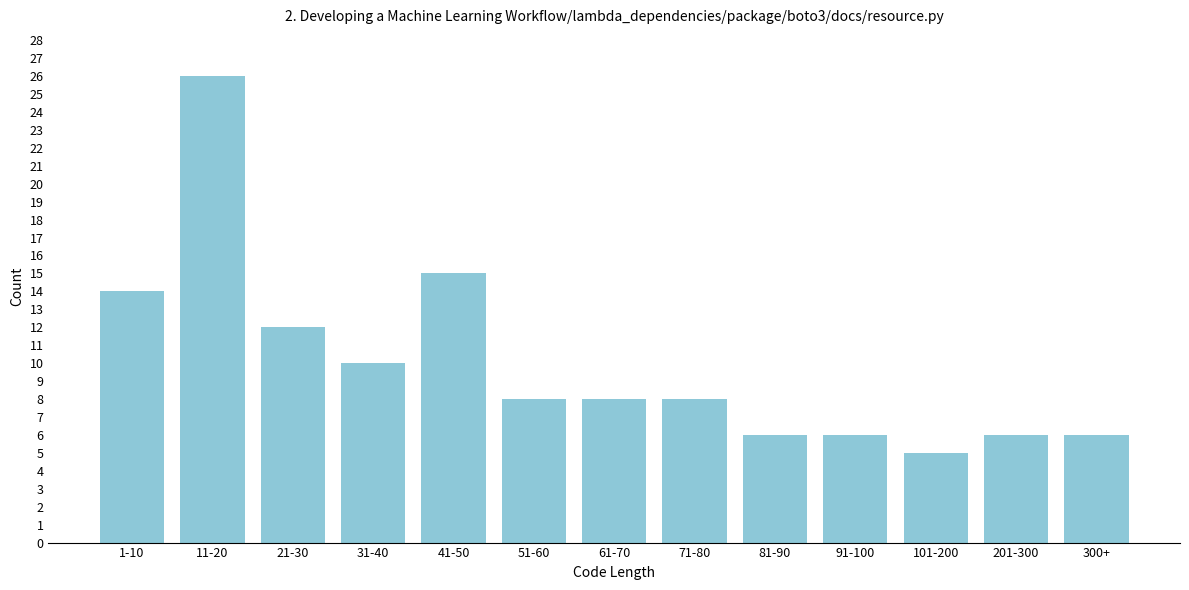

Reading left to right, list all the values displayed in this chart.

14	26	12	10	15	8	8	8	6	6	5	6	6